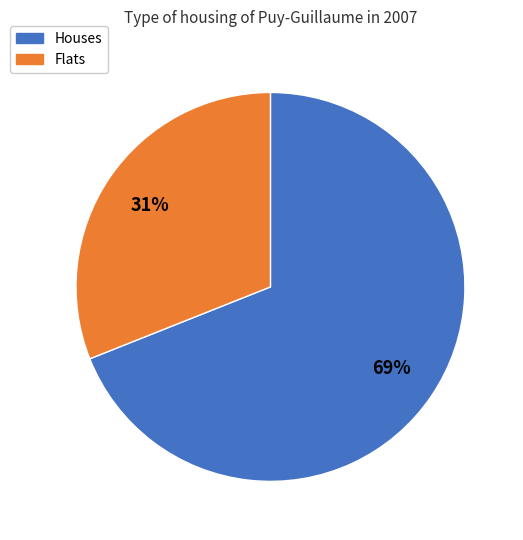

Is there a majority slice in this chart?

Yes